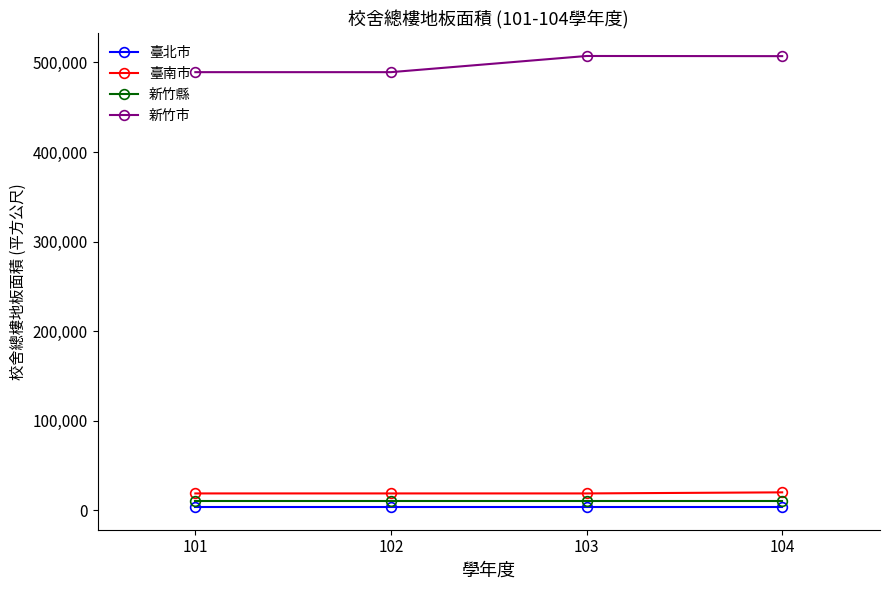

Which series has the largest total across all categories?

新竹市